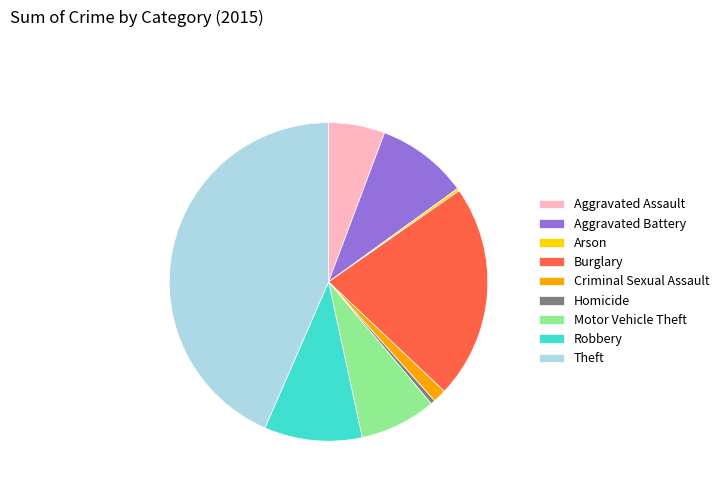

Is Burglary the majority of the pie?

No